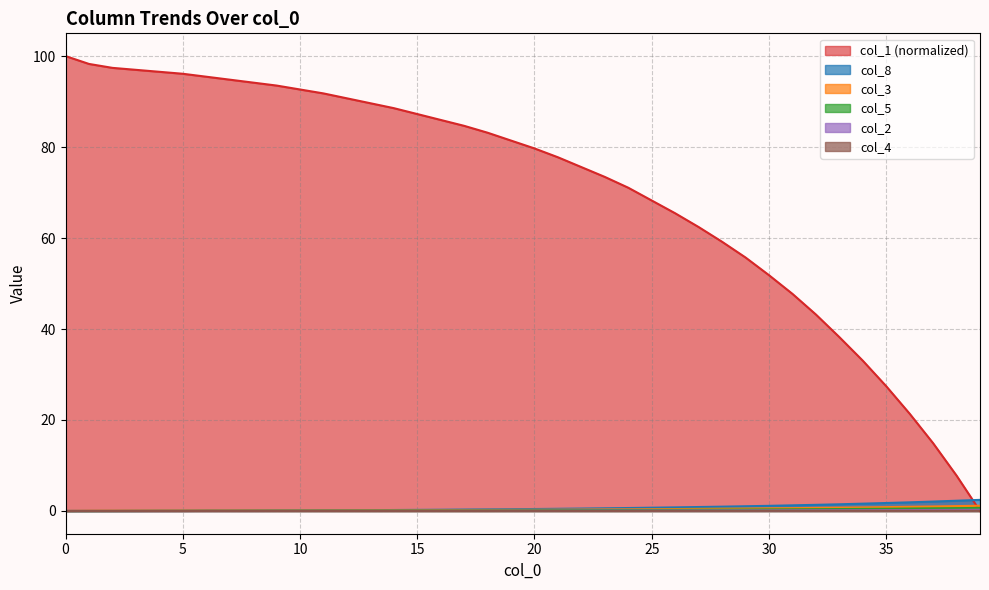

What is the greatest value displayed?

100.0